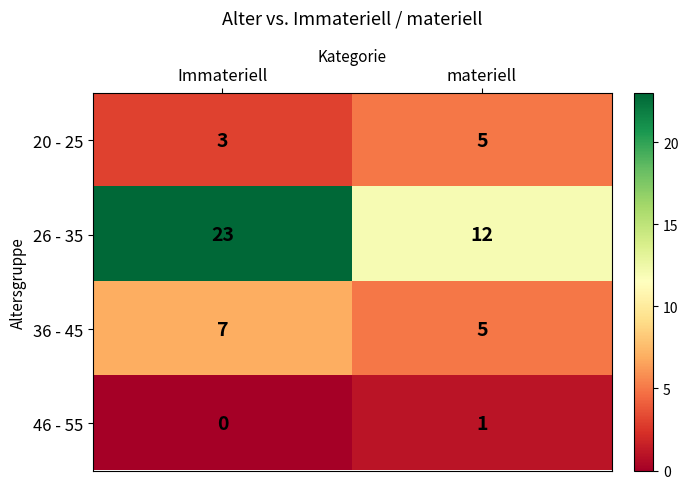

Reading left to right, transcribe all the data shown in this chart.

20 - 25: Immateriell=3	materiell=5
26 - 35: Immateriell=23	materiell=12
36 - 45: Immateriell=7	materiell=5
46 - 55: Immateriell=0	materiell=1